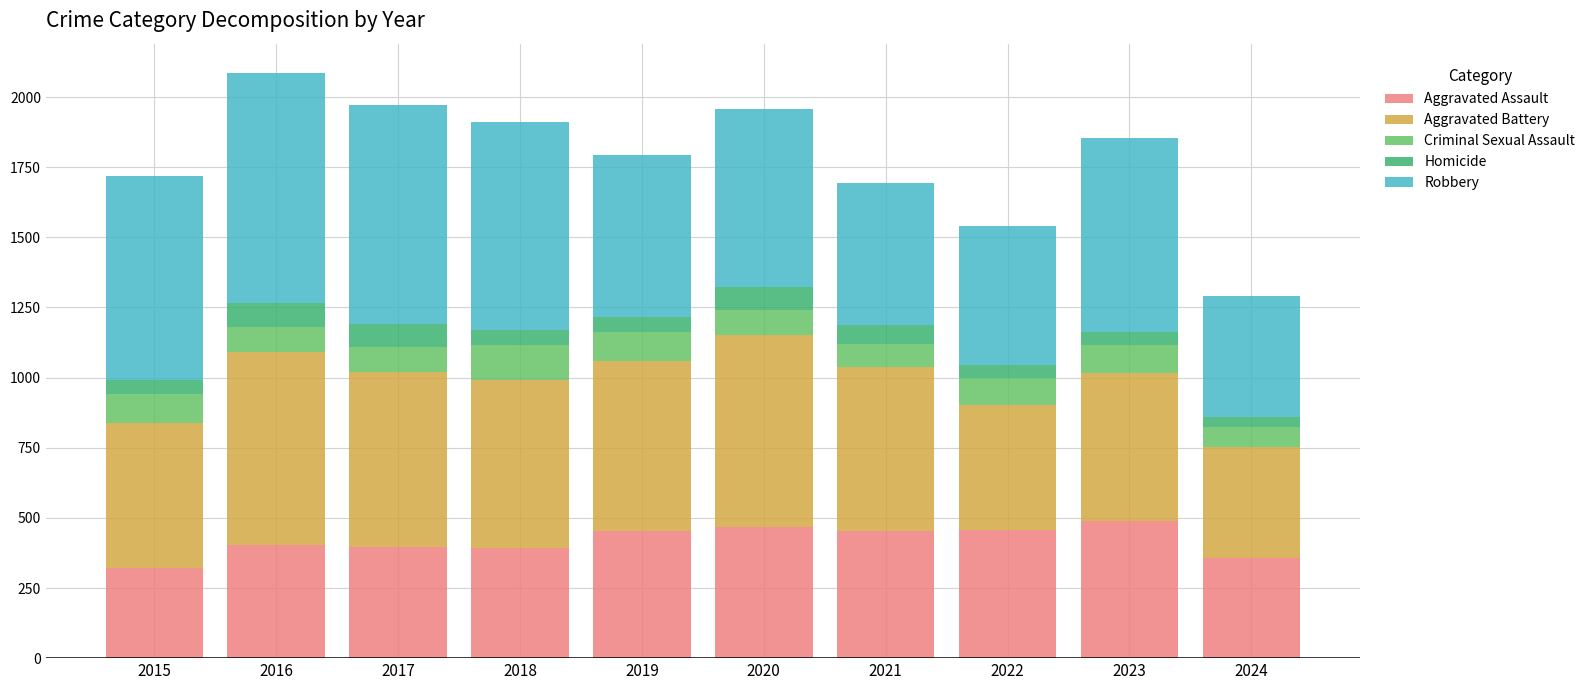

True or false: Aggravated Assault has a value of 452 at 2019.

True